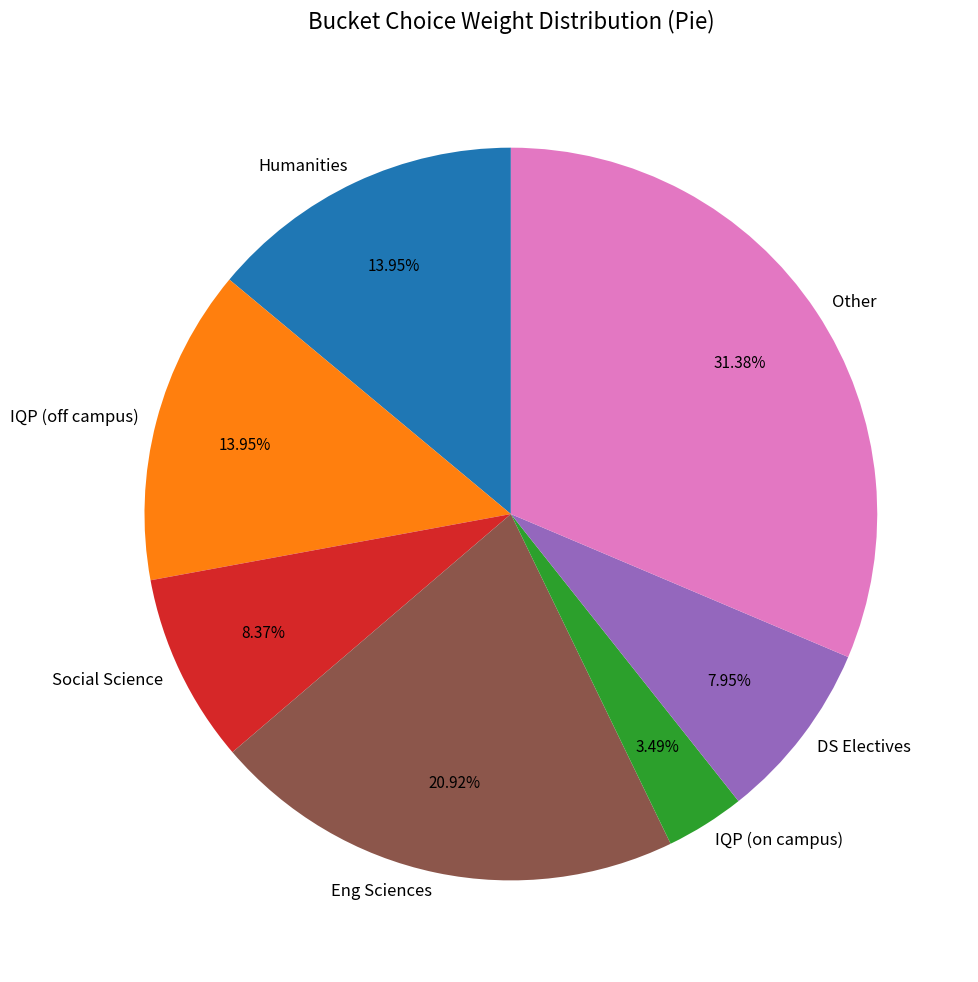

Approximately how many times larger is the value at Social Science compared to Humanities?

0.6